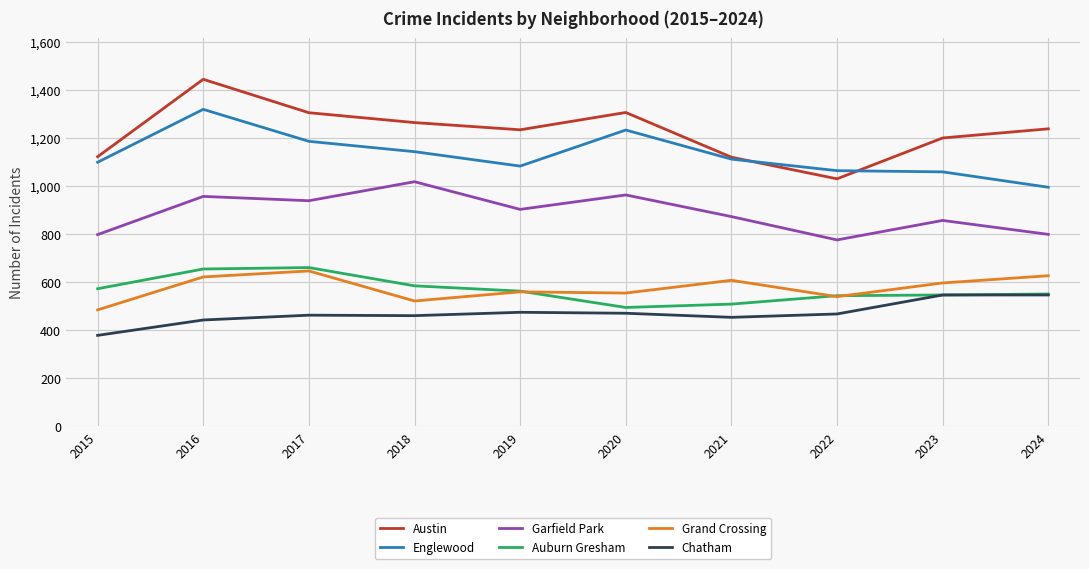

What is the sum of the Chatham values at 2021 and 2023?

999